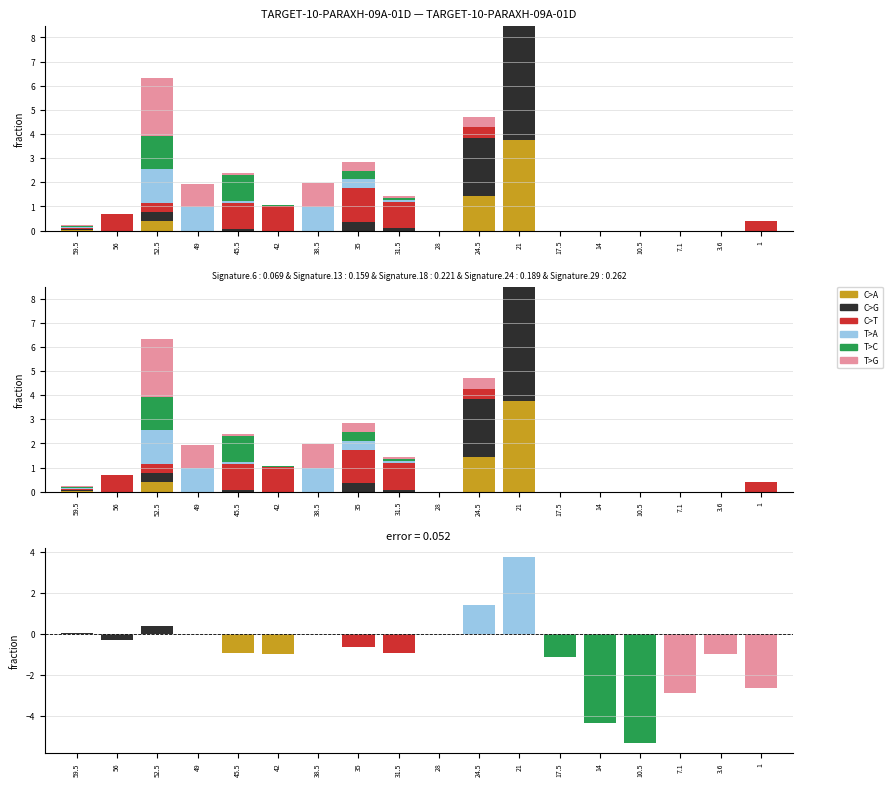

Reading right to left, list all the values displayed in this chart.

C>A: 1=0.0	3.6=0.0	7.1=0.0	10.5=0.0	14=0.0	17.5=0.0	21=3.7	24.5=1.4	28=0.0	31.5=0.0	35=0.0	38.5=0.0	42=0.0	45.5=0.0	49=0.0	52.5=0.4	56=0.0	59.5=0.0
C>G: 1=0.0	3.6=0.0	7.1=0.0	10.5=0.0	14=0.0	17.5=0.0	21=4.7	24.5=2.4	28=0.0	31.5=0.1	35=0.4	38.5=0.0	42=0.0	45.5=0.1	49=0.0	52.5=0.4	56=0.0	59.5=0.0
C>T: 1=0.4	3.6=0.0	7.1=0.0	10.5=0.0	14=0.0	17.5=0.0	21=0.0	24.5=0.4	28=0.0	31.5=1.1	35=1.4	38.5=0.0	42=1.0	45.5=1.1	49=0.0	52.5=0.4	56=0.7	59.5=0.0
T>A: 1=0.0	3.6=0.0	7.1=0.0	10.5=0.0	14=0.0	17.5=0.0	21=0.0	24.5=0.0	28=0.0	31.5=0.1	35=0.4	38.5=1.0	42=0.0	45.5=0.1	49=1.0	52.5=1.4	56=0.0	59.5=0.0
T>C: 1=0.0	3.6=0.0	7.1=0.0	10.5=0.0	14=0.0	17.5=0.0	21=0.0	24.5=0.0	28=0.0	31.5=0.1	35=0.4	38.5=0.0	42=0.0	45.5=1.1	49=0.0	52.5=1.4	56=0.0	59.5=0.0
T>G: 1=0.0	3.6=0.0	7.1=0.0	10.5=0.0	14=0.0	17.5=0.0	21=0.0	24.5=0.4	28=0.0	31.5=0.1	35=0.4	38.5=1.0	42=0.0	45.5=0.1	49=1.0	52.5=2.4	56=0.0	59.5=0.0